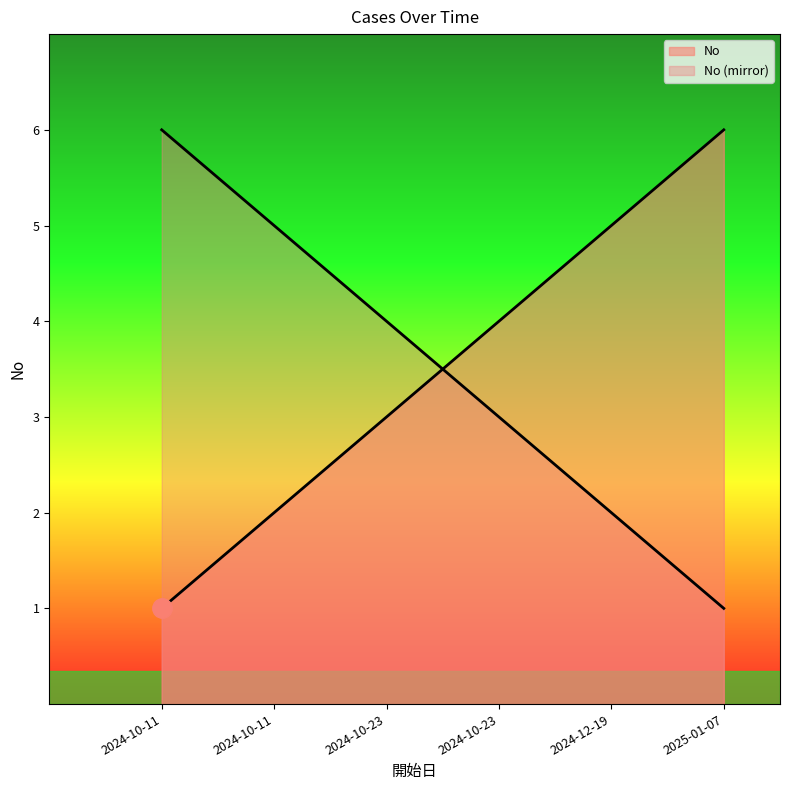

Where does the data first go above 4?

2024-12-19